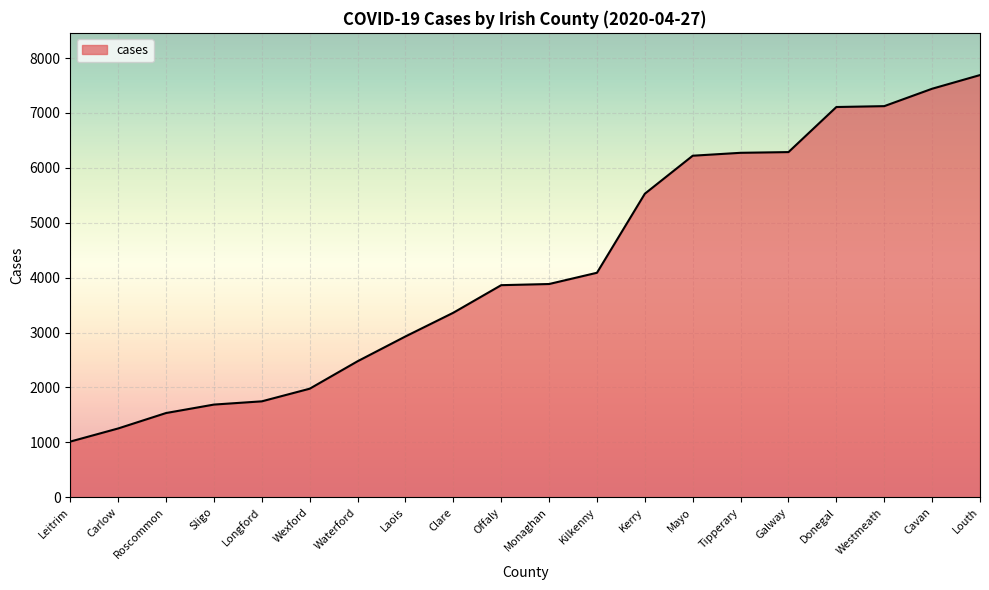

At which category does the chart reach its peak across all series?

Louth